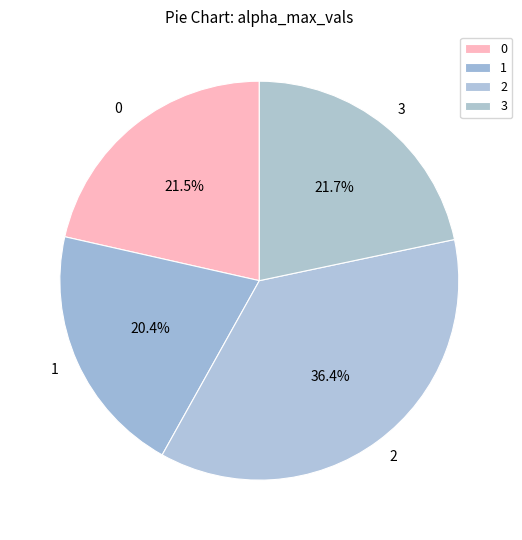

To the nearest percent, what is the average slice percentage?

25%